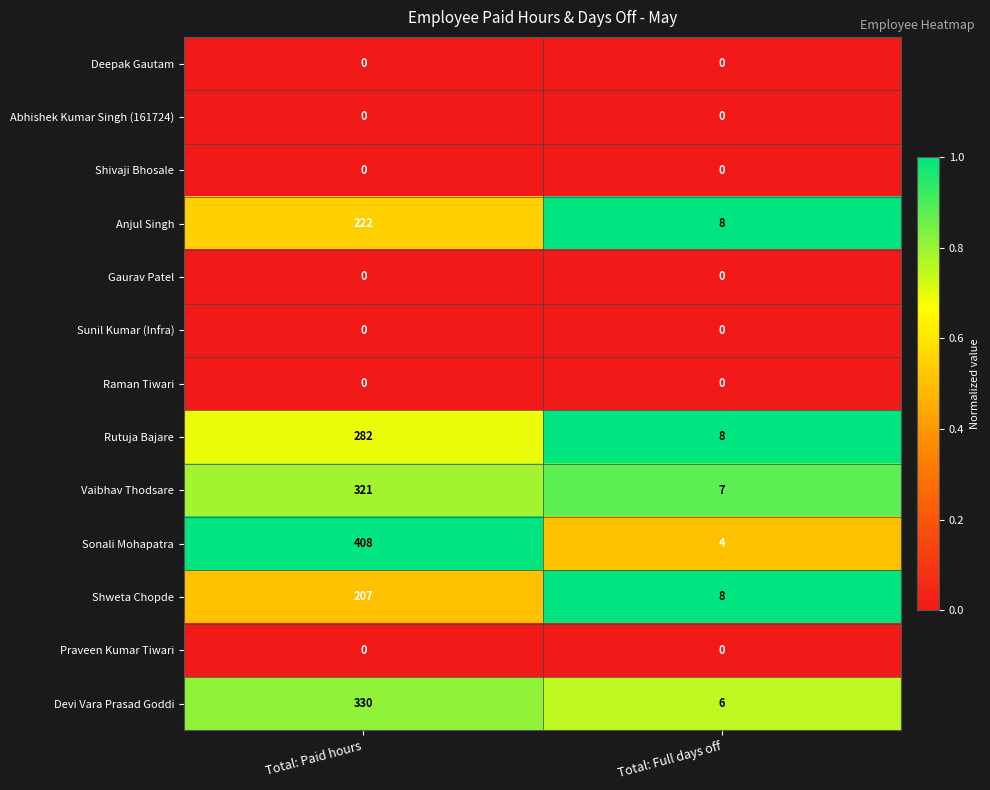

What is the average value of the Shweta Chopde series?

108